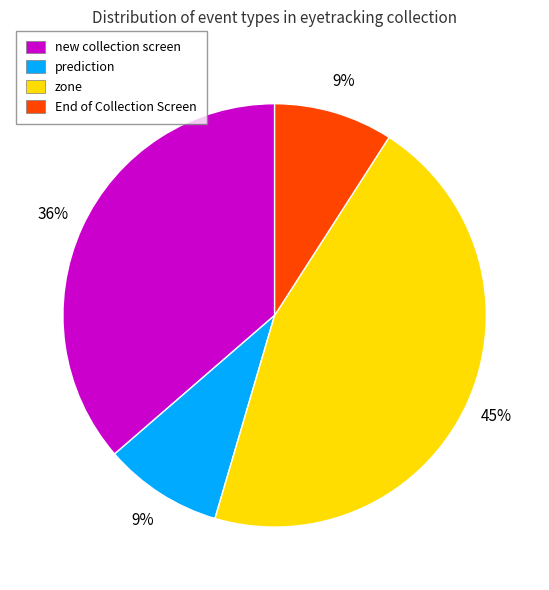

Count the number of slices in the pie.

4